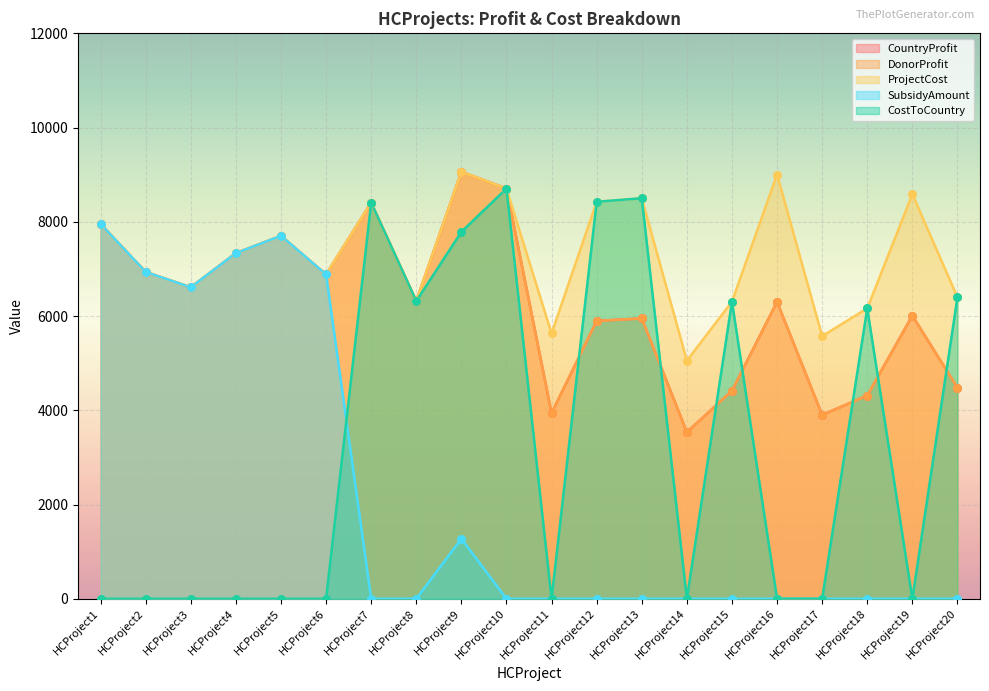

Is the value of SubsidyAmount at HCProject12 greater than the value of ProjectCost at HCProject11?

No